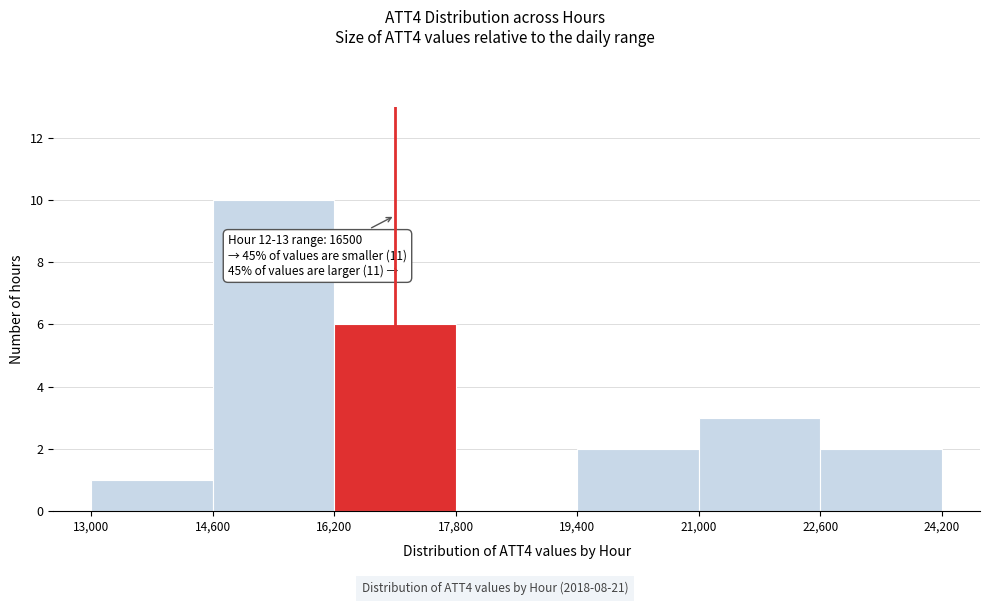

Over which range of the x-axis is the bar tallest?

14,600 to 16,200